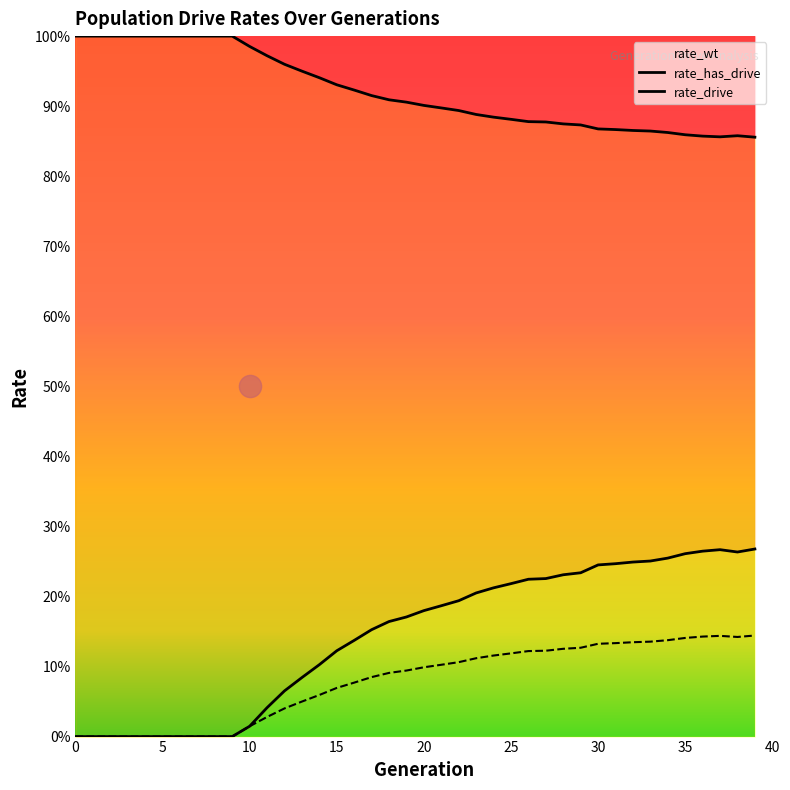

How many values in the rate_has_drive series exceed 0?

30